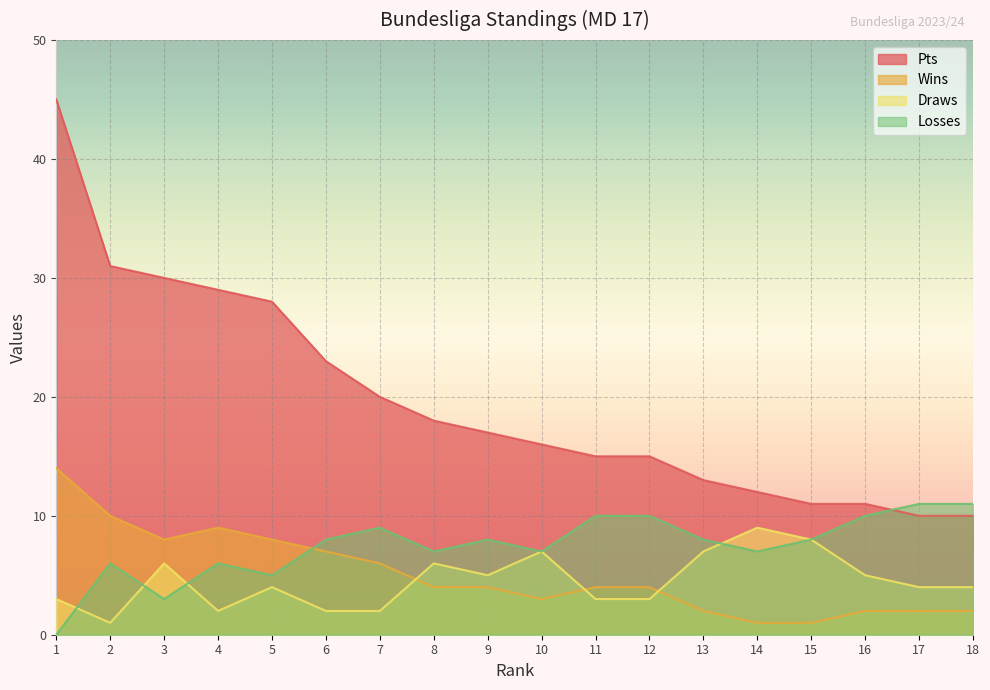

What is the value of the draws point at the 16th from the left?

5